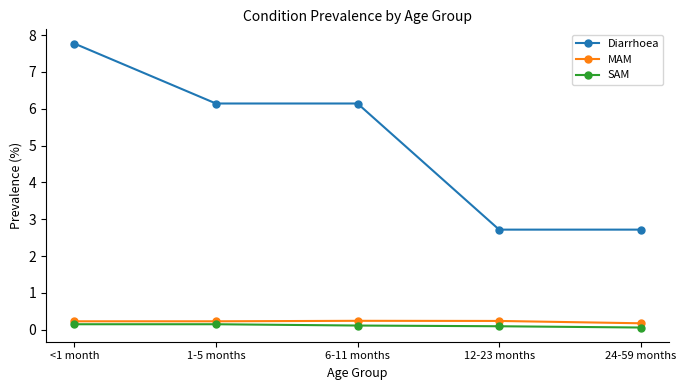

Reading left to right, list all the values displayed in this chart.

Diarrhoea: <1 month=7.8	1-5 months=6.1	6-11 months=6.1	12-23 months=2.7	24-59 months=2.7
MAM: <1 month=0.2	1-5 months=0.2	6-11 months=0.2	12-23 months=0.2	24-59 months=0.2
SAM: <1 month=0.1	1-5 months=0.1	6-11 months=0.1	12-23 months=0.1	24-59 months=0.1